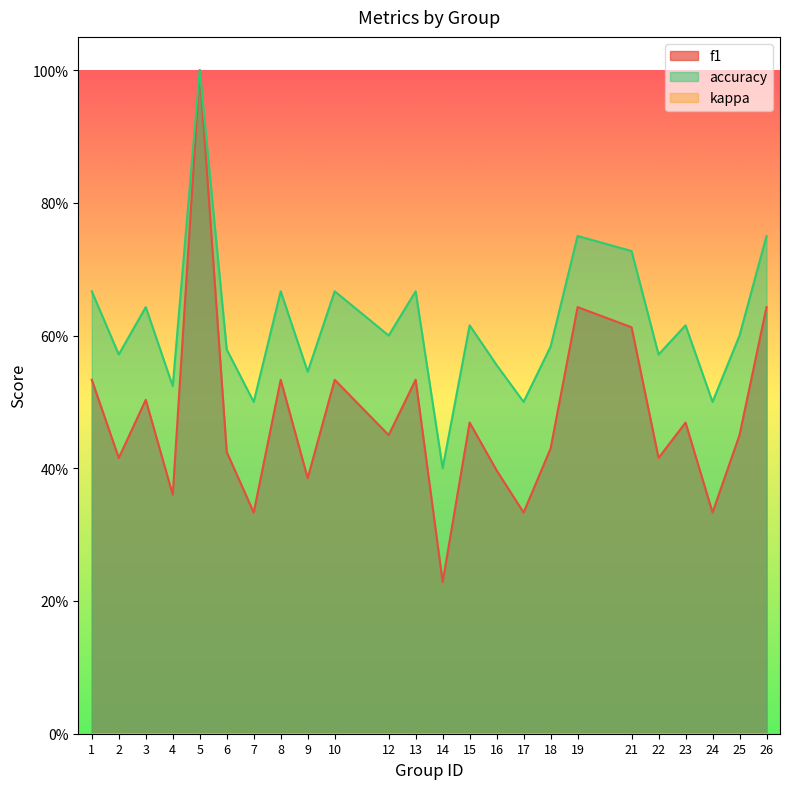

Is it true that f1 equals 0.5 at 7?

False